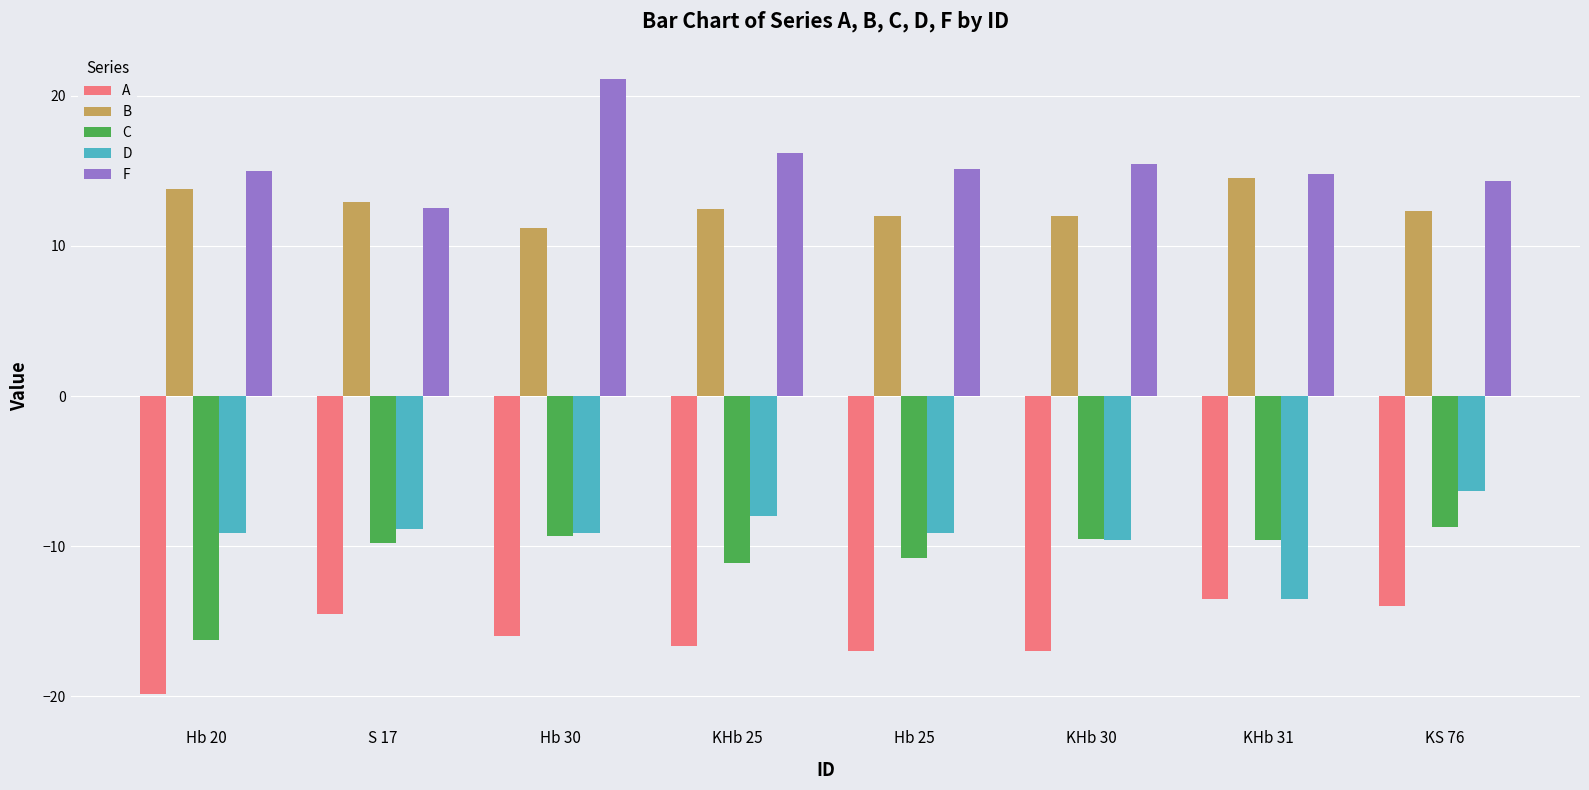

What is the label of the 4th bar from the left?

KHb 25